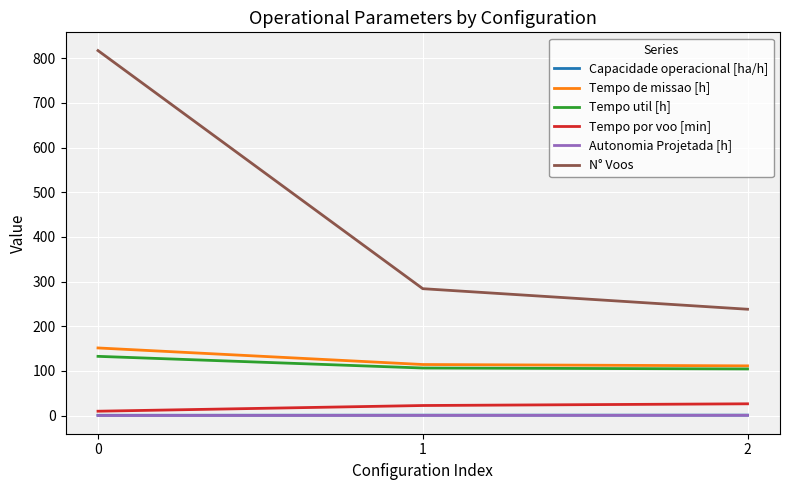

What is the smallest value displayed?

0.2